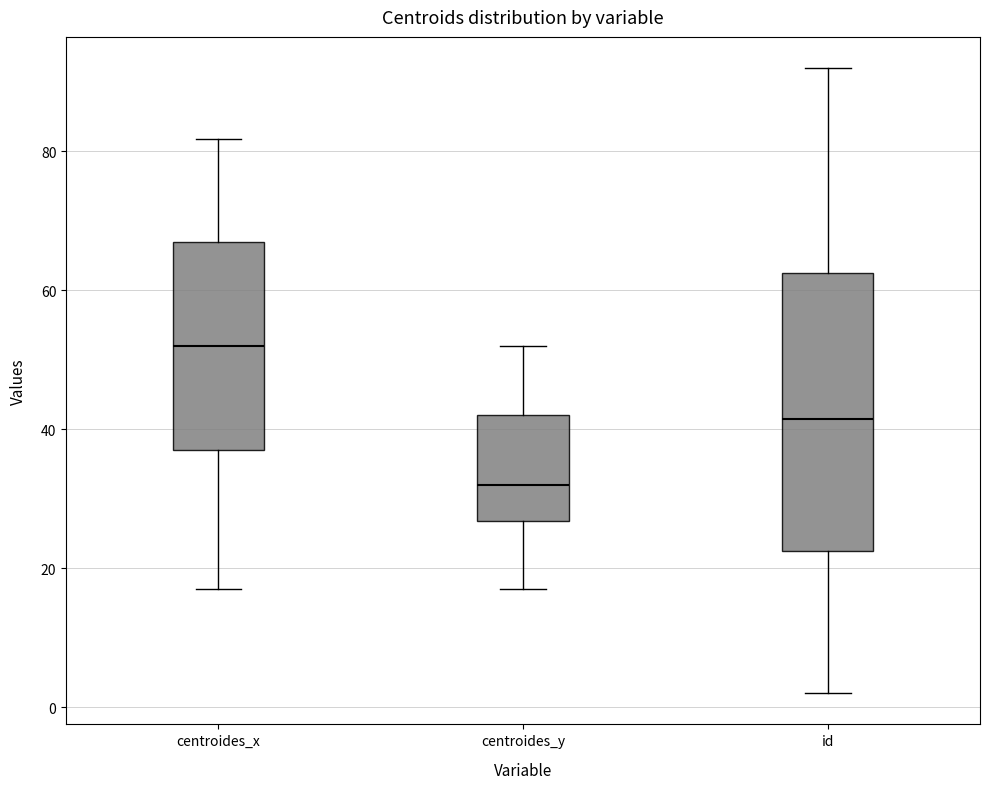

Reading left to right, read every box against the y-axis: the position of its median line, the range the box covers, and the ends of its whiskers. The values are not printed on the chart, so give them approximately, as read against the axis.

centroides_x: median 52, box 36 to 68, whiskers 18 to 82
centroides_y: median 32, box 26 to 42, whiskers 18 to 52
id: median 42, box 22 to 62, whiskers 2 to 92